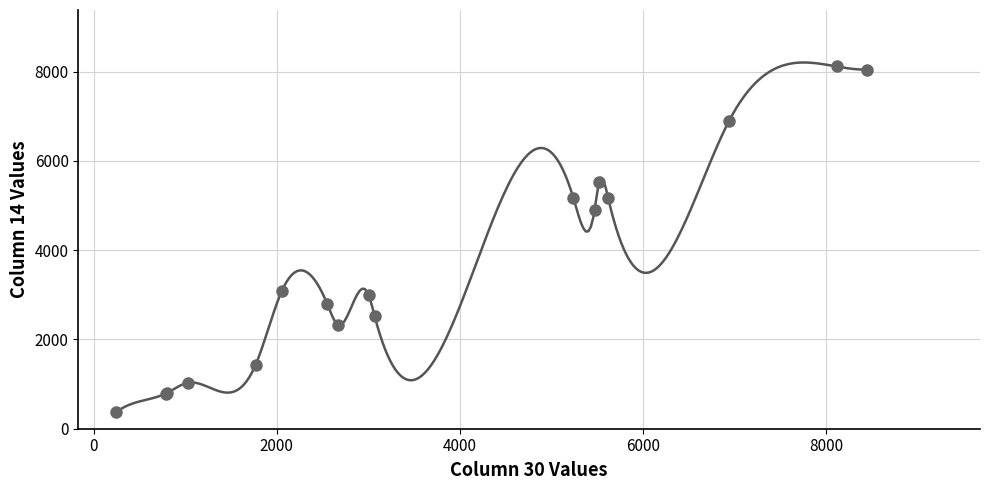

What Y value in the scatter plot is closest to 4241?

4902.2